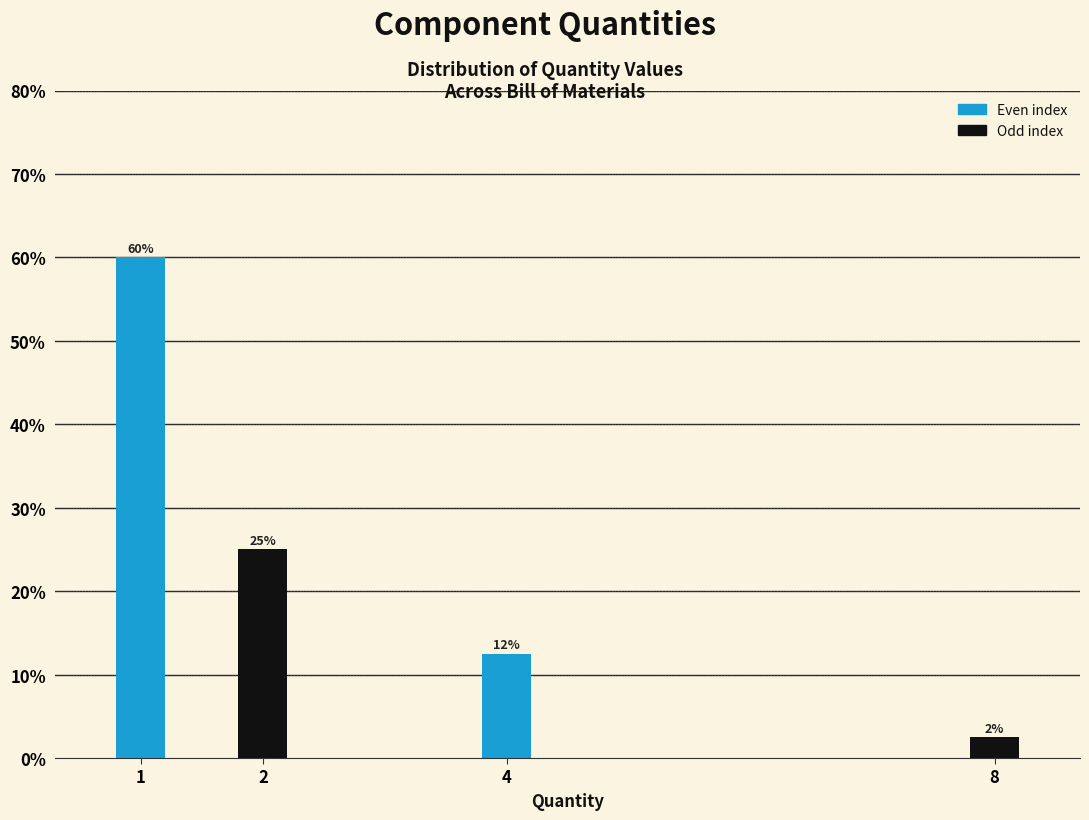

The value at 8 is 2.5. True or false?

True